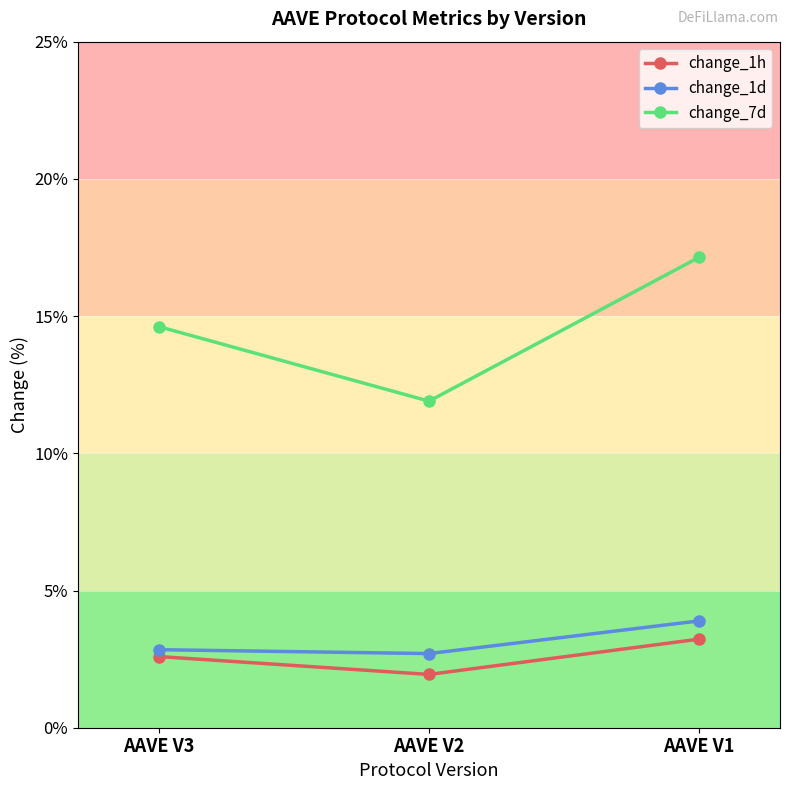

At which label is change_7d closest to 14?

AAVE V3